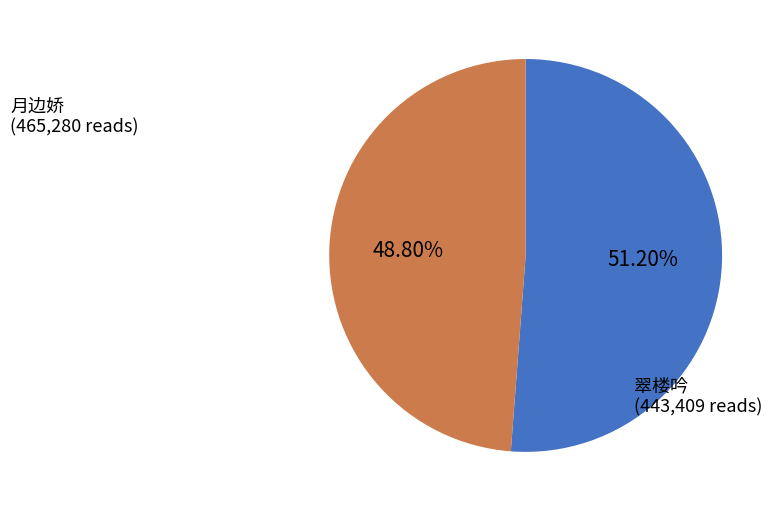

Is there a majority slice in this chart?

Yes